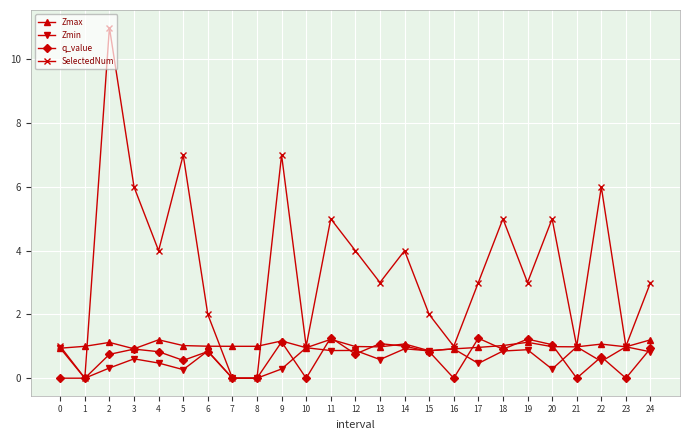

What is the average value of the SelectedNum series?

3.4